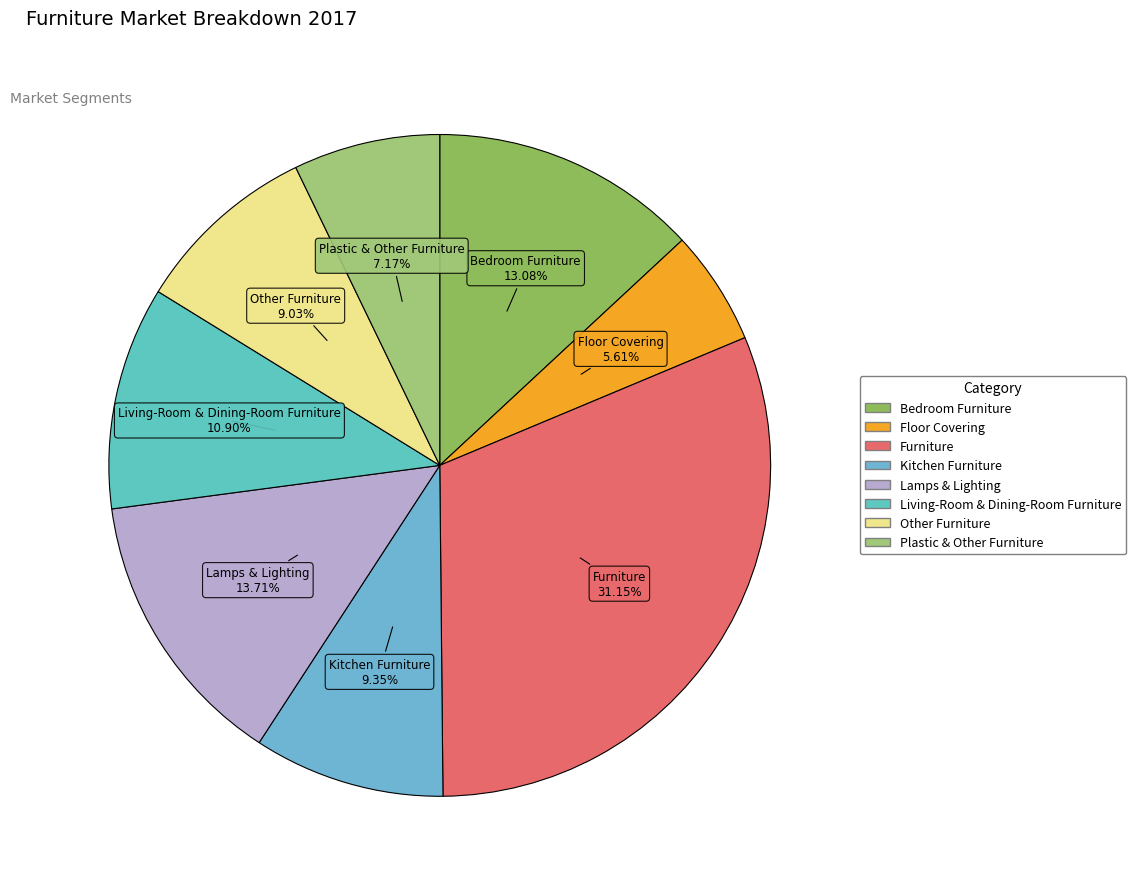

Combined, what portion of the pie is Kitchen Furniture and Living-Room & Dining-Room Furniture?

20.2%